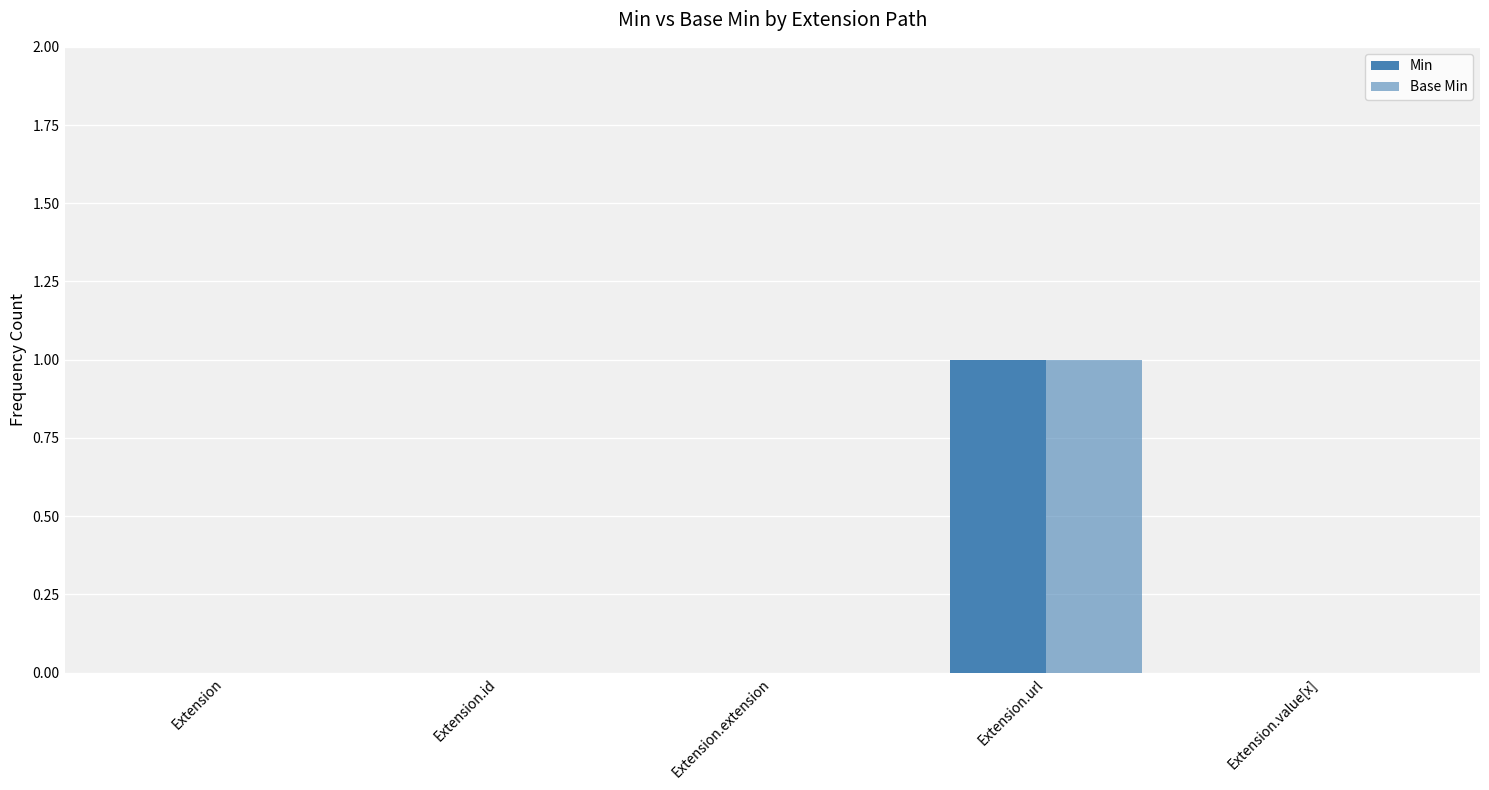

Between Extension.extension and Extension.url, which series saw the biggest shift?

Min